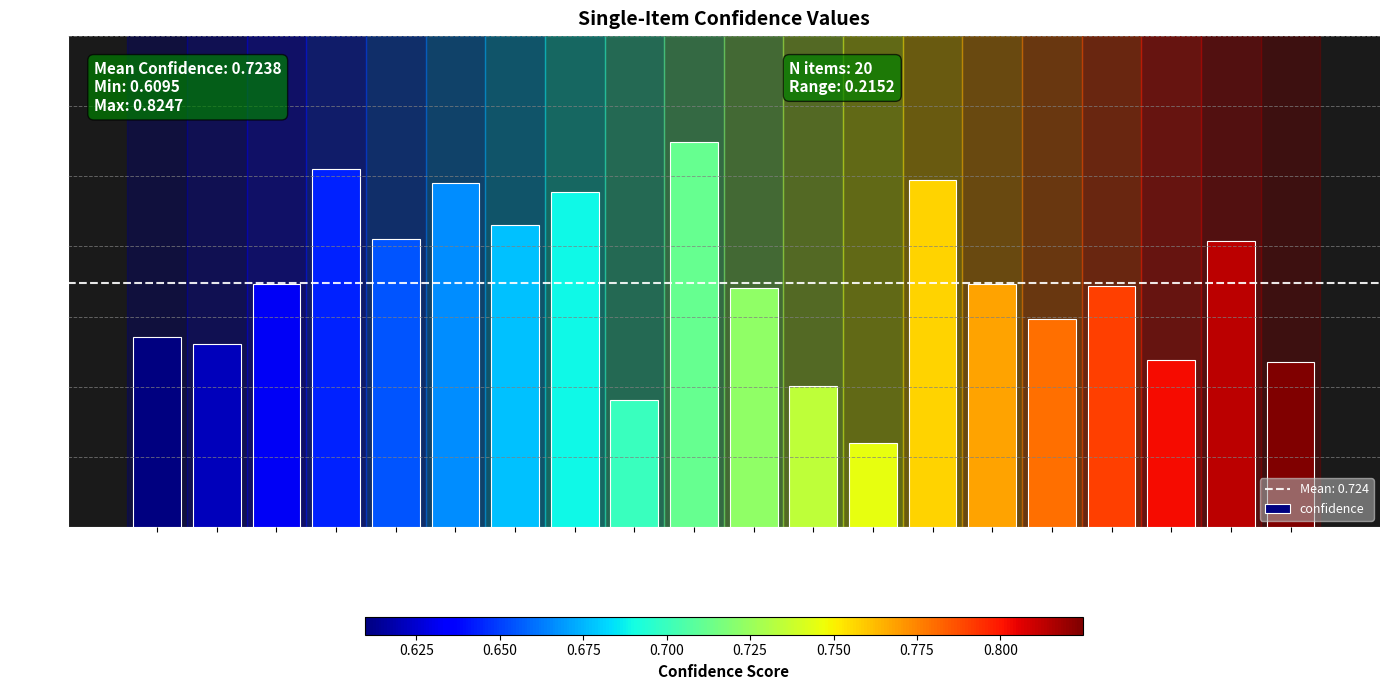

How many values are between 0 and 1?

20